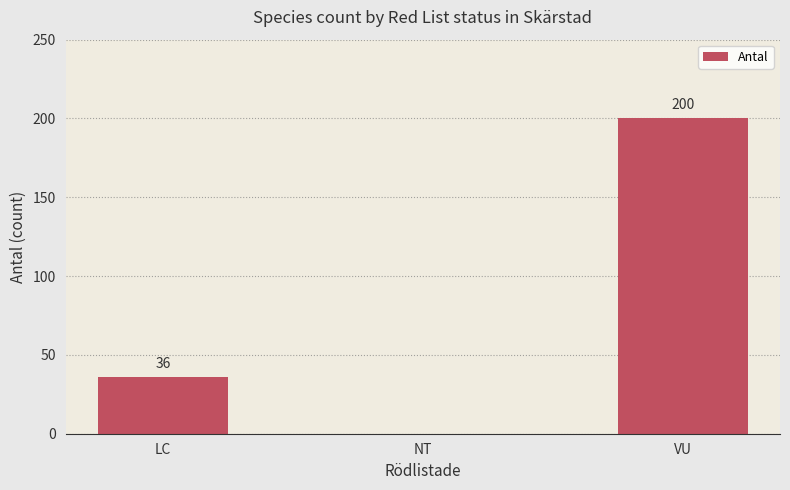

The chart shows a value of 36 at LC. True or false?

True